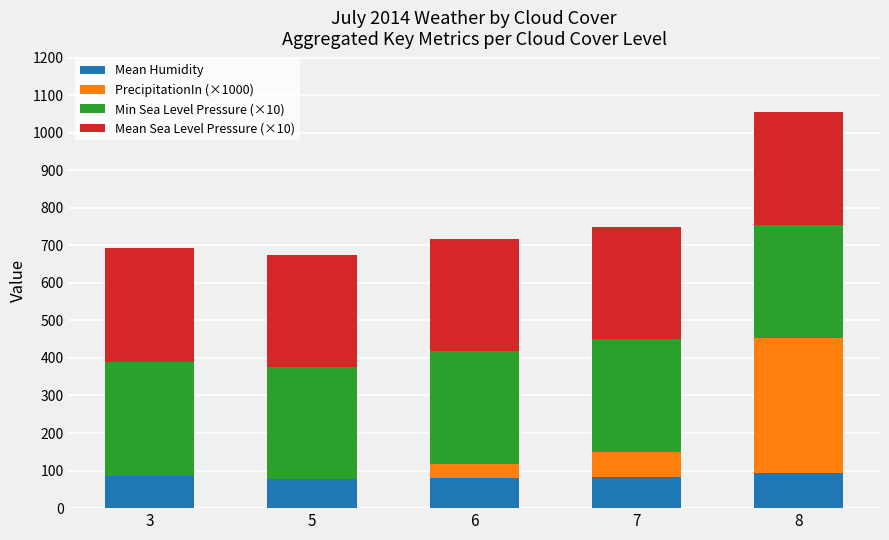

At which category is the sum across all series the highest?

8